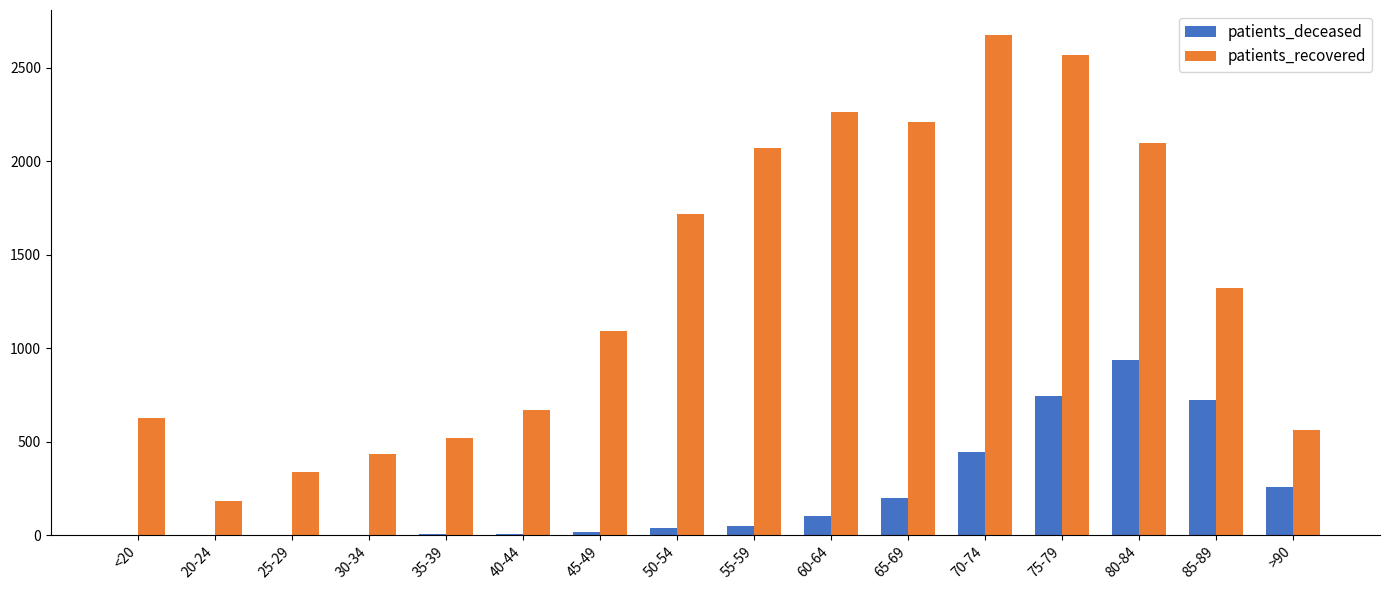

Is the value of patients_recovered at 30-34 greater than the value of patients_deceased at 60-64?

Yes